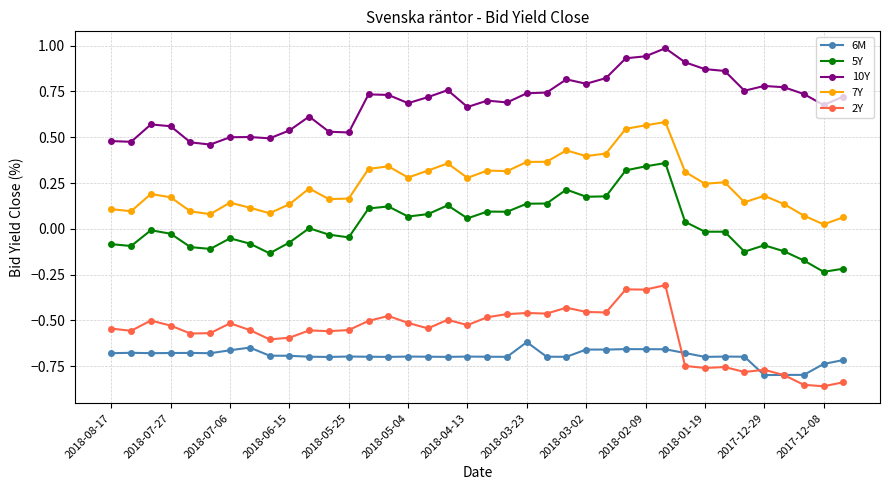

How many lines are shown in the chart?

5